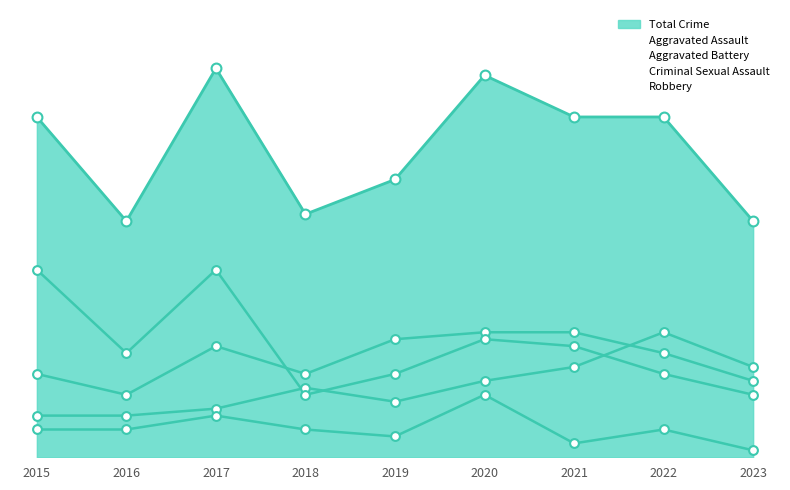

What is the total value across all series at 2019?

40